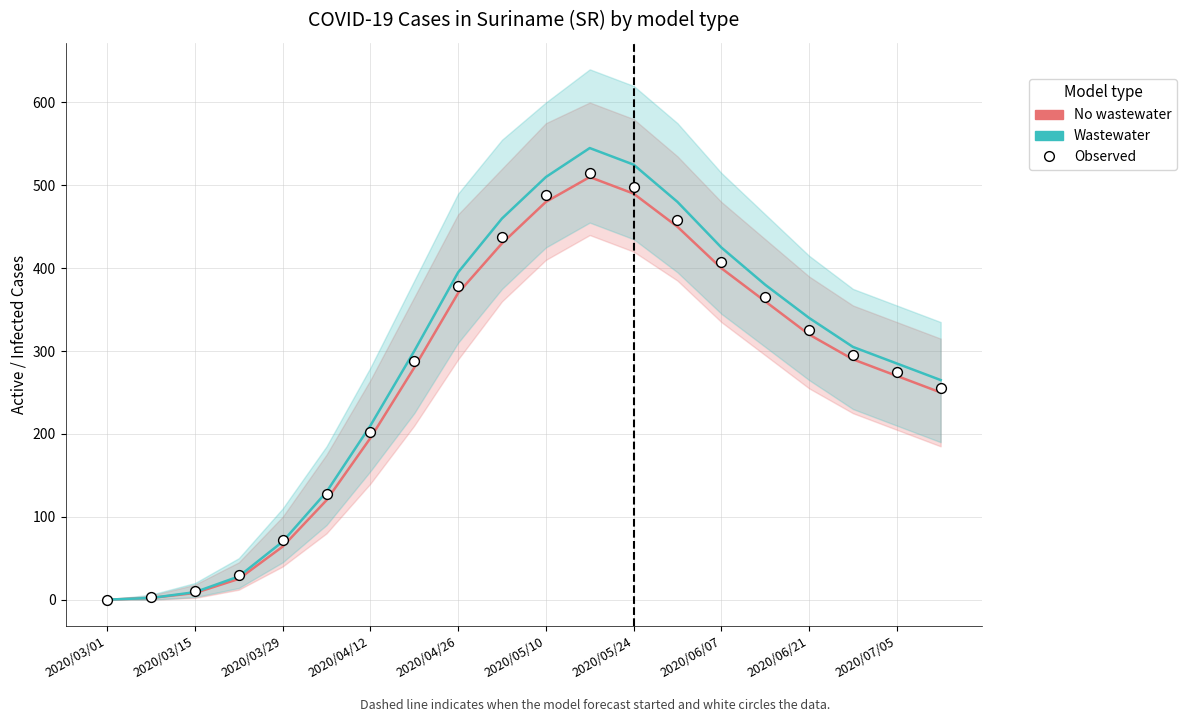

Which series has the largest total across all categories?

Wastewater